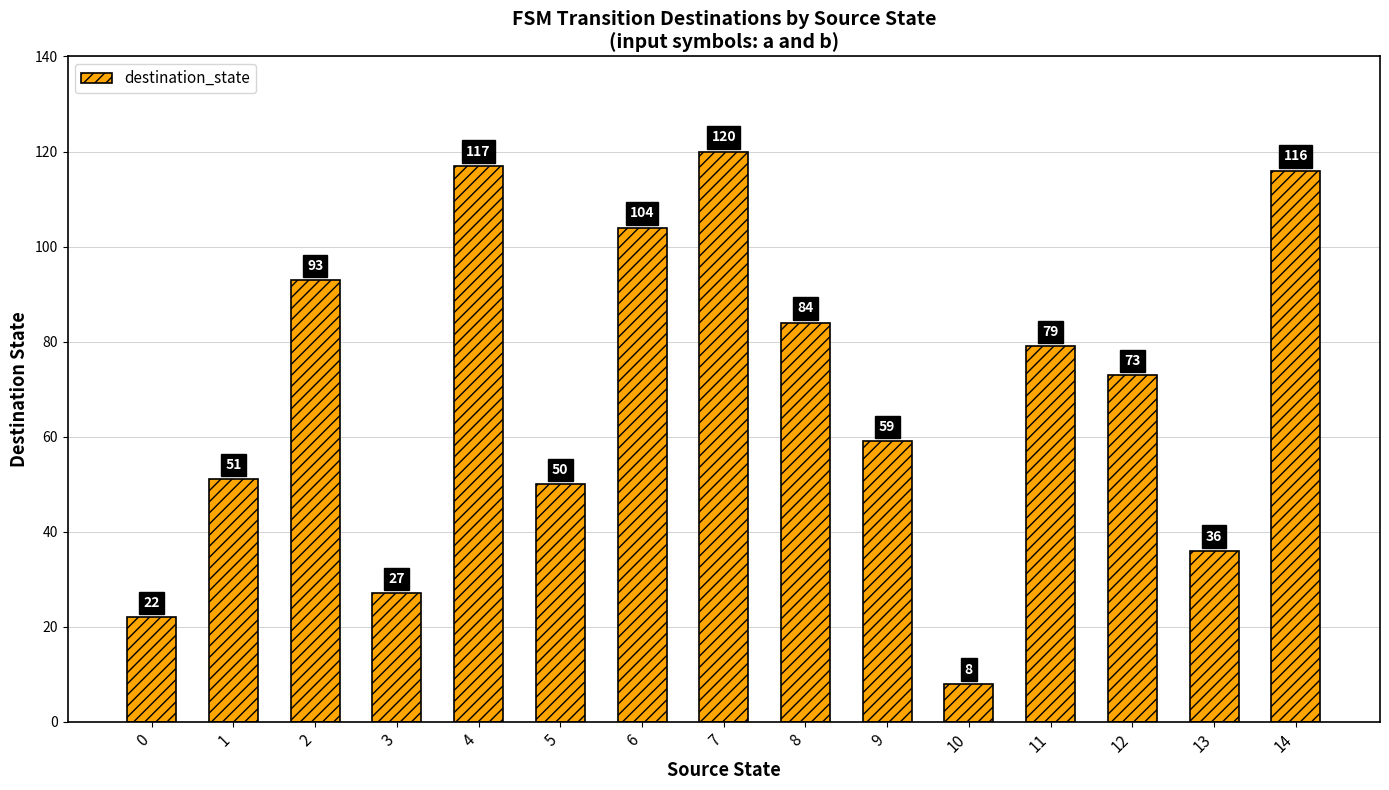

Where is the data nearest to the value 64?

9